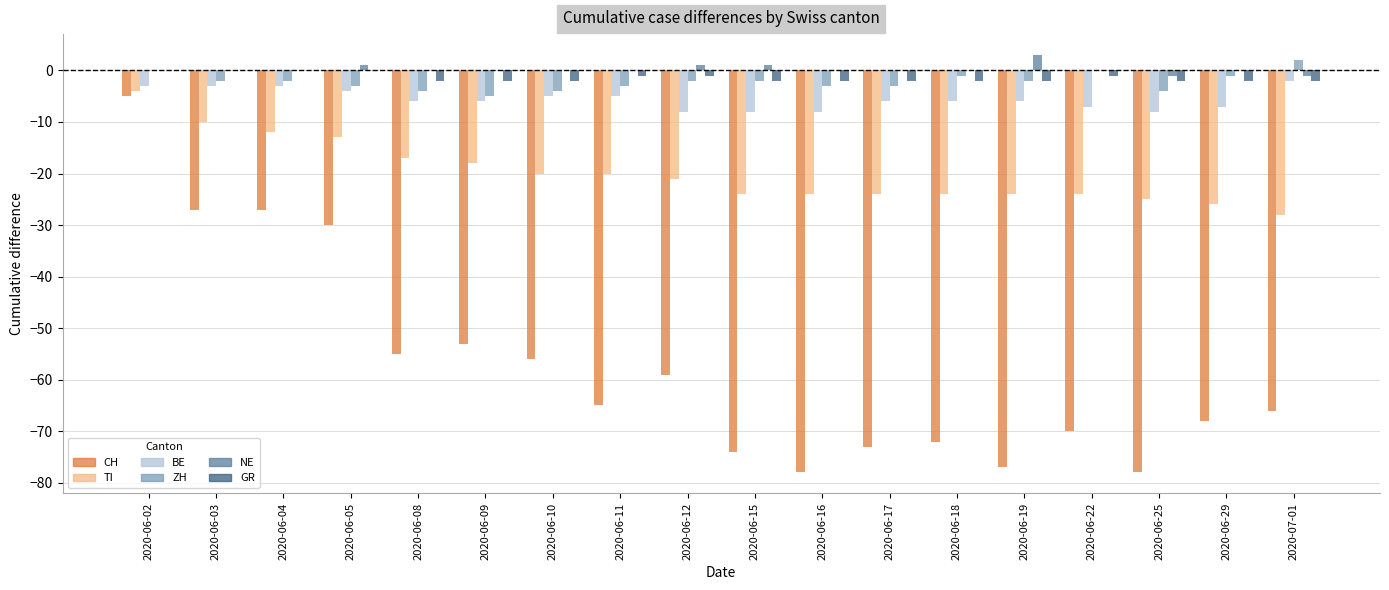

The value of BE at 2020-06-15 is -8. True or false?

True